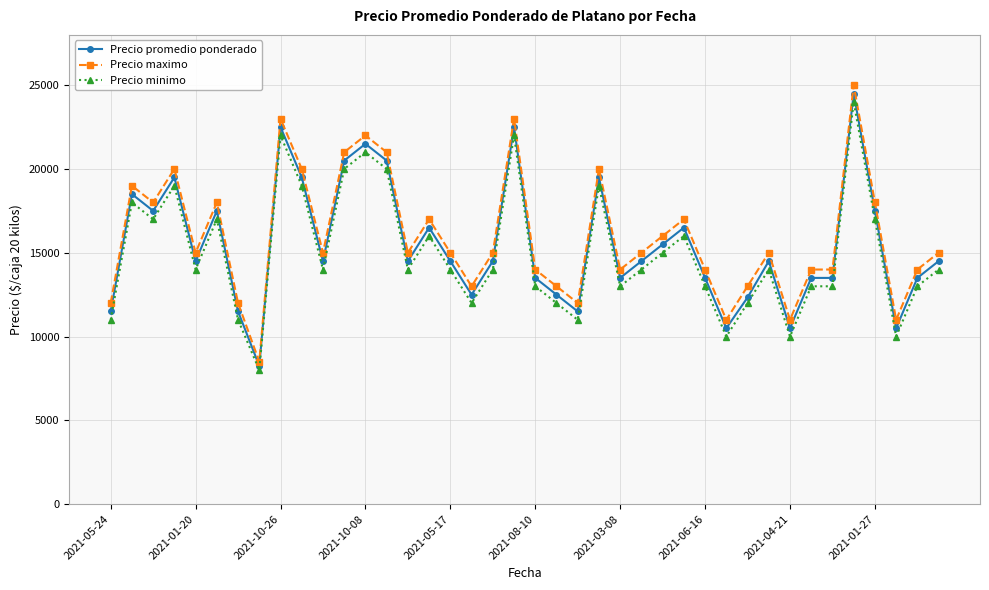

Which series has the largest range (max minus min)?

Precio maximo